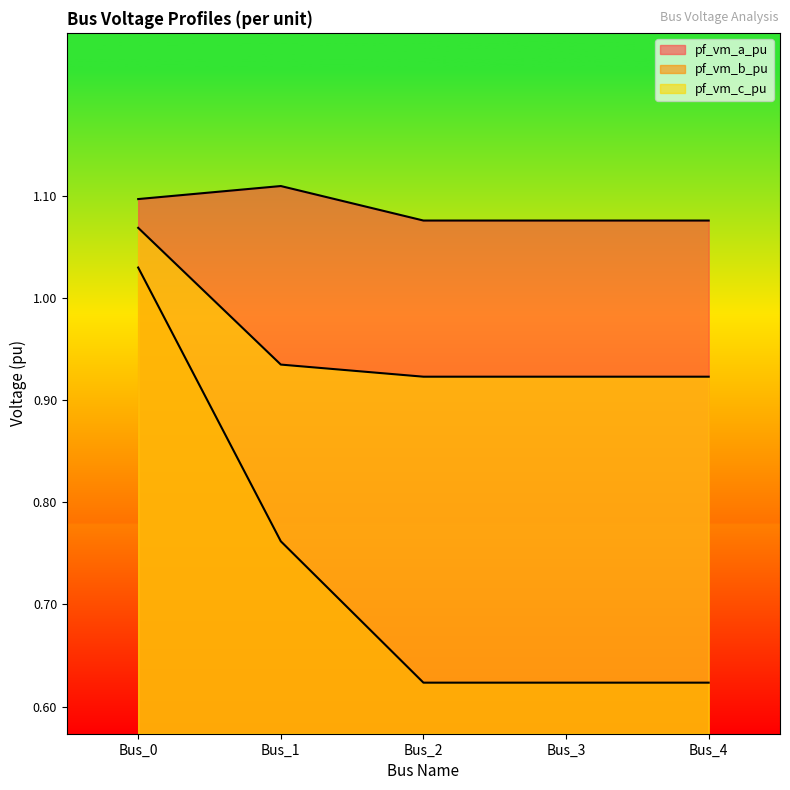

The pf_vm_b_pu series shows 1.0 at Bus_2. True or false?

False